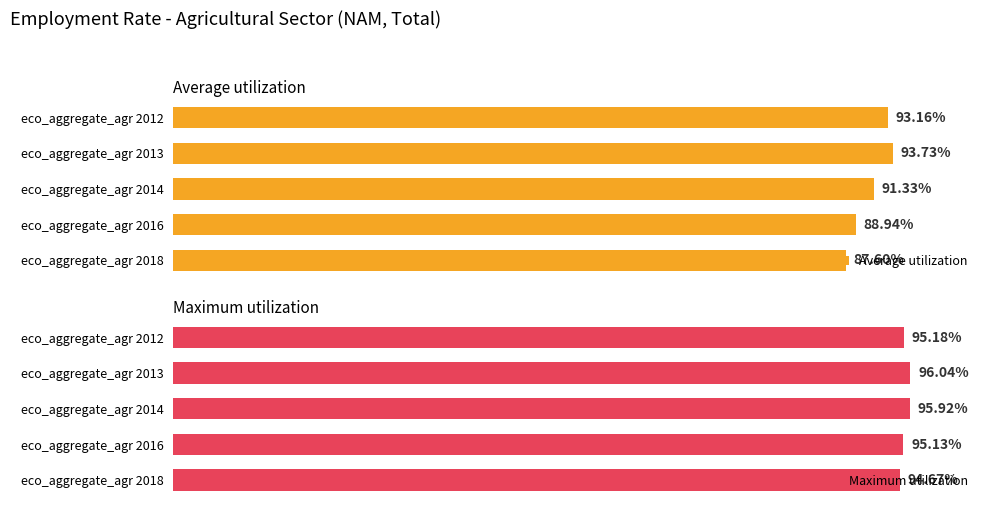

Rank the categories by Average utilization value from highest to lowest.

eco_aggregate_agr 2013, eco_aggregate_agr 2012, eco_aggregate_agr 2014, eco_aggregate_agr 2016, eco_aggregate_agr 2018